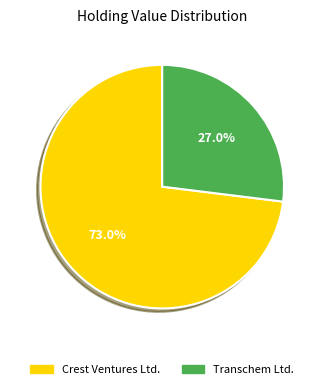

Is there any slice that represents more than half of the pie?

Yes